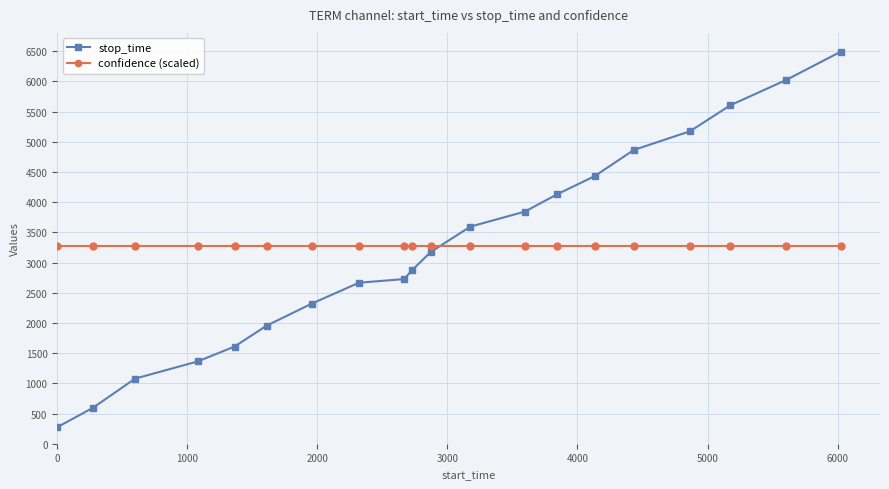

Which series has the largest range (max minus min)?

stop_time